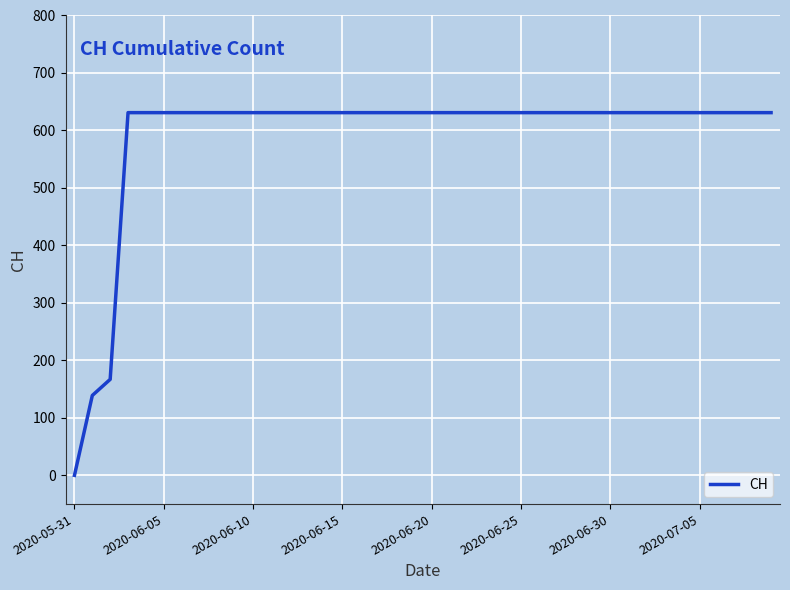

What is the difference between the maximum and minimum values?

631